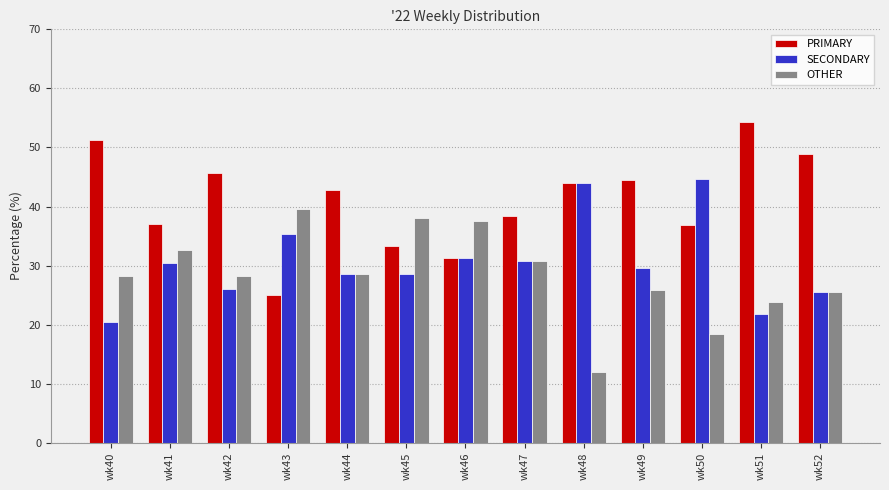

What are all the series names shown in the legend?

PRIMARY, SECONDARY, OTHER